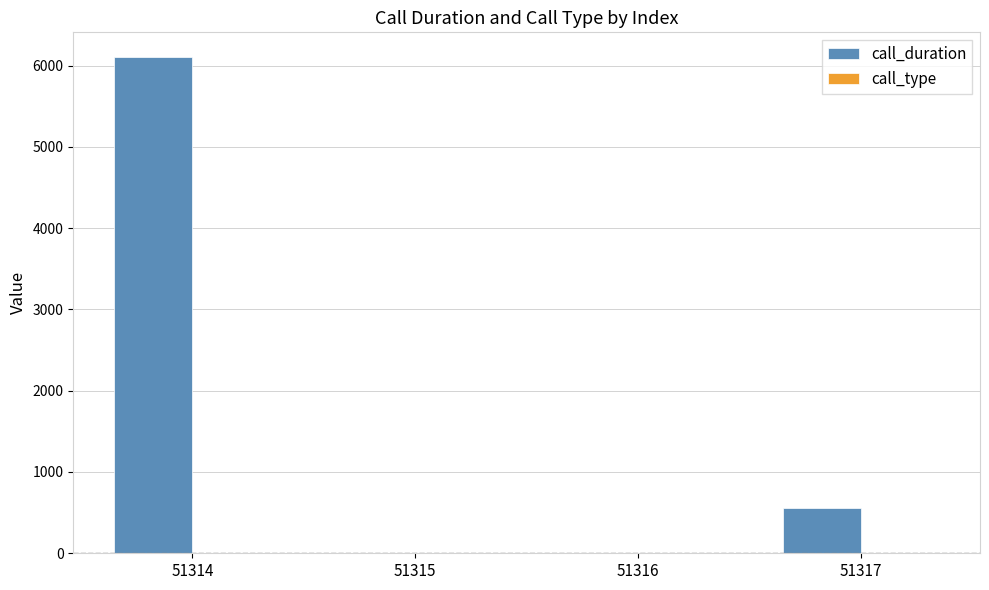

Between 51314 and 51316, which series saw the biggest shift?

call_duration